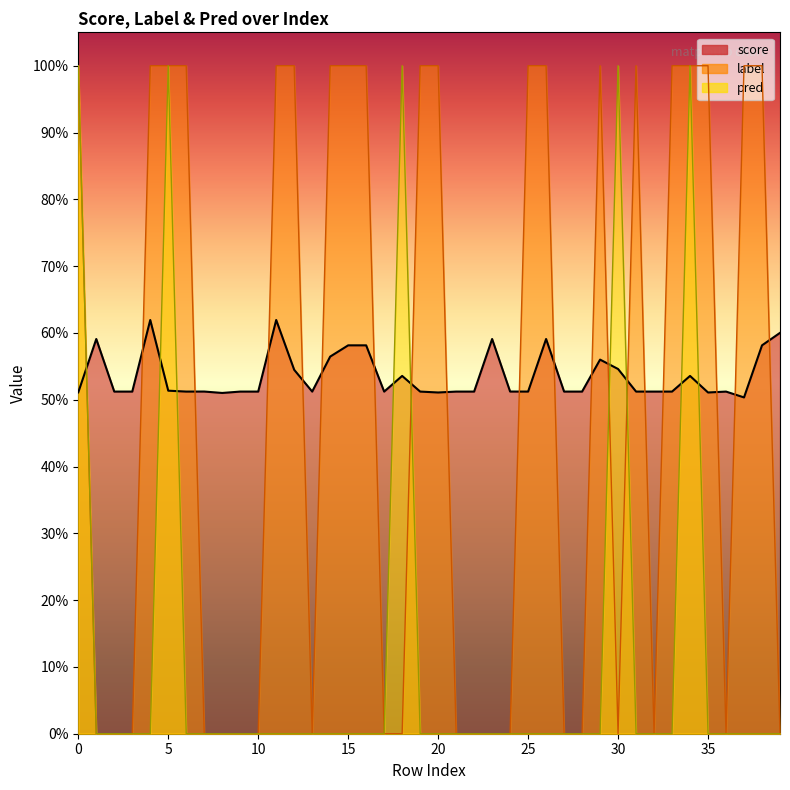

How many lines are shown in the chart?

3